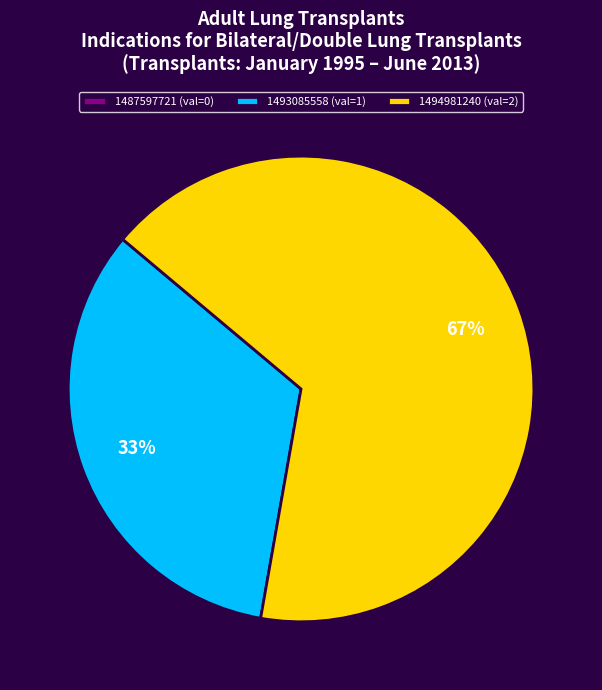

What is the largest slice in the pie chart?

1494981240